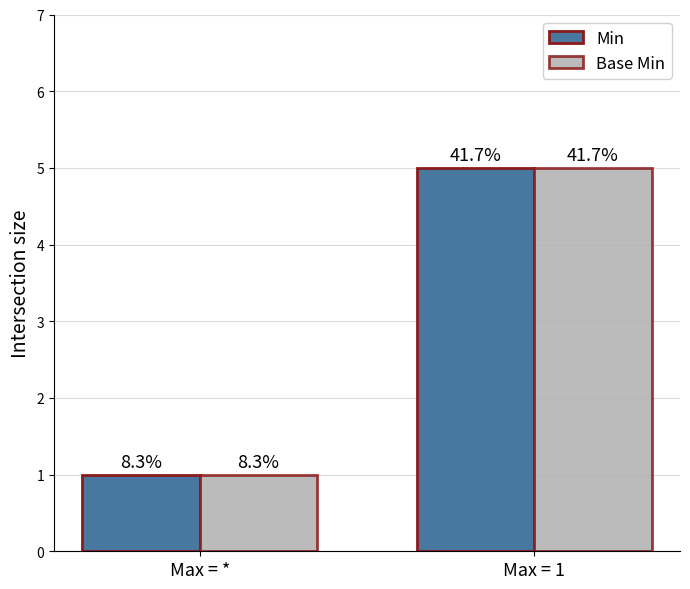

The Base Min series shows 1 at Max = *. True or false?

True